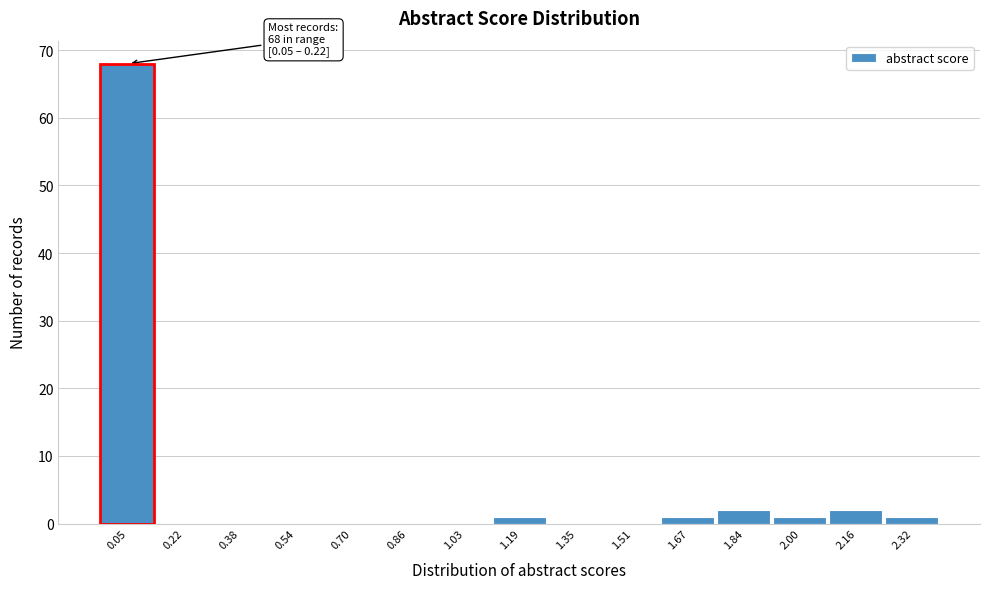

Reading right to left, list all the values displayed in this chart.

2.32=1	2.16=2	2.00=1	1.84=2	1.67=1	1.51=0	1.35=0	1.19=1	1.03=0	0.86=0	0.70=0	0.54=0	0.38=0	0.22=0	0.05=68